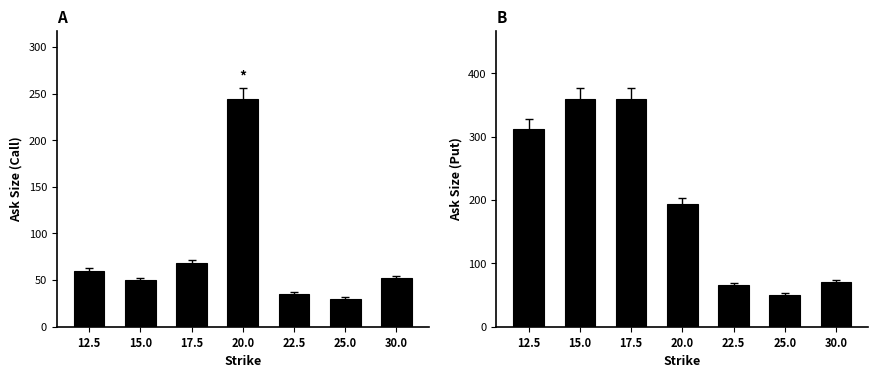

What is the difference between the second highest and second lowest values in the ask_size_put series?

293